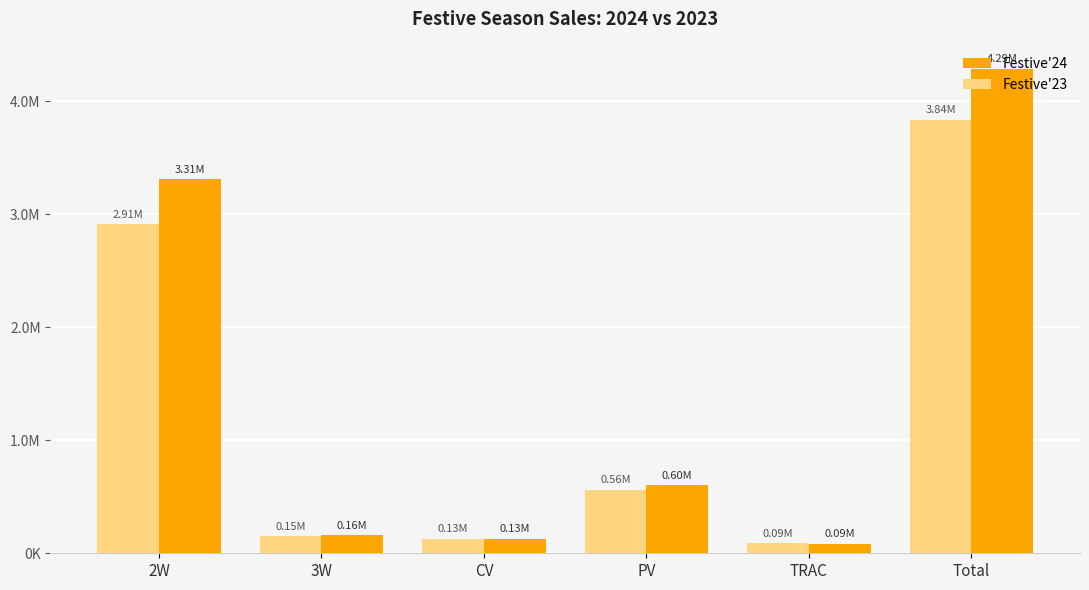

At how many categories does at least one series exceed 3080850?

2